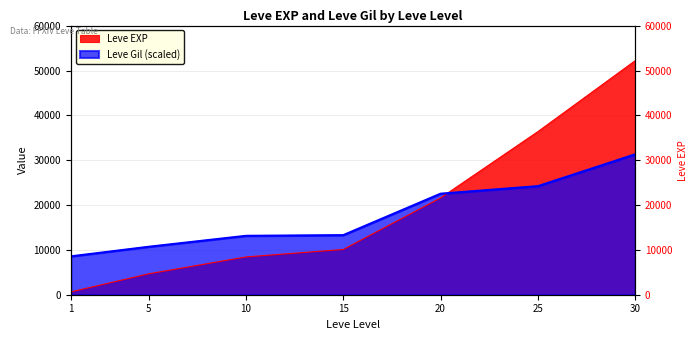

What is the difference between the maximum and minimum values in the Leve Gil series?

22773.0